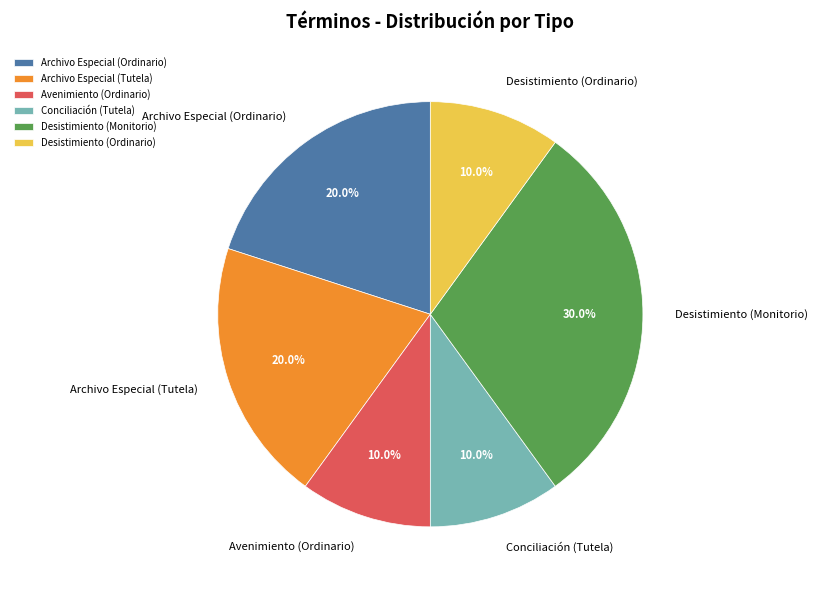

Between Archivo Especial (Tutela) and Avenimiento (Ordinario), which is larger?

Archivo Especial (Tutela)